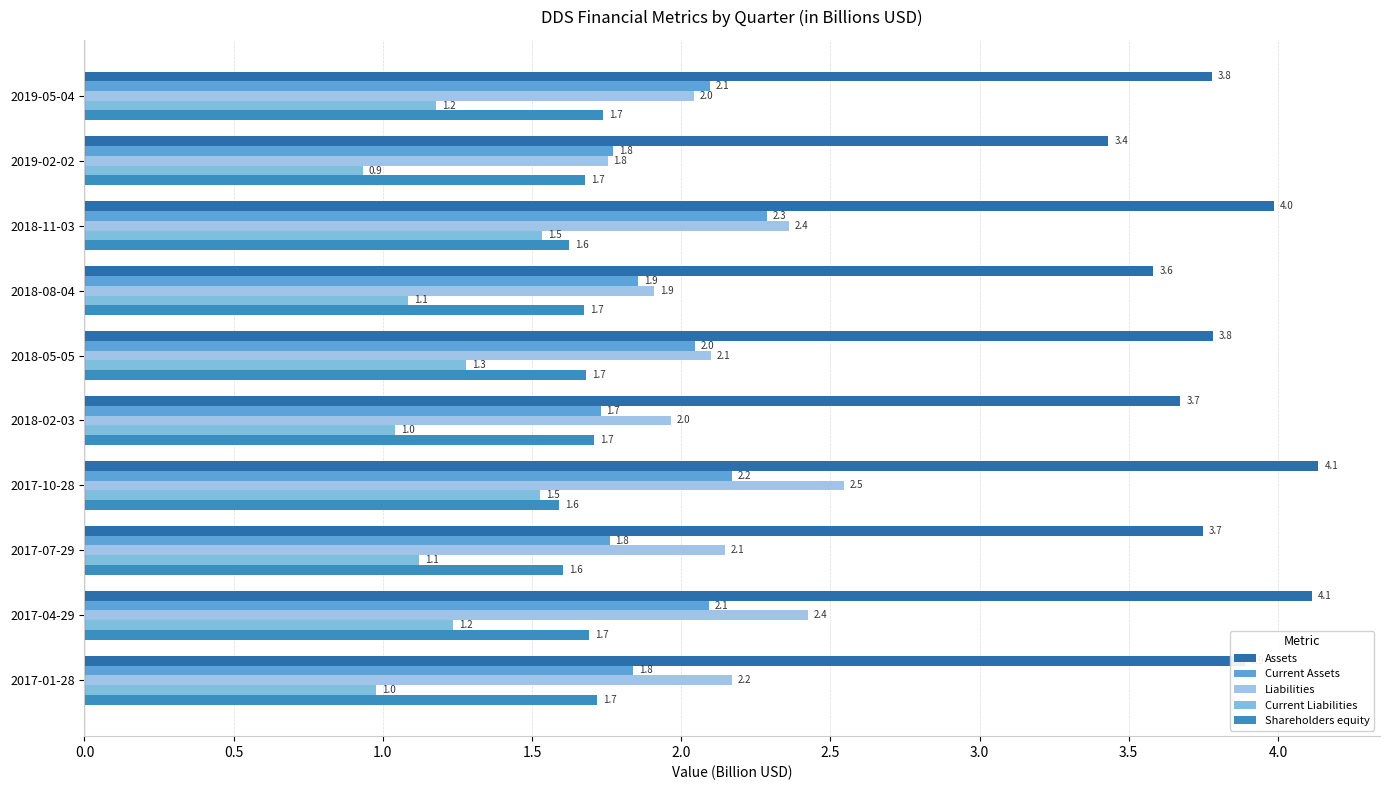

How many data points does each series have?

10